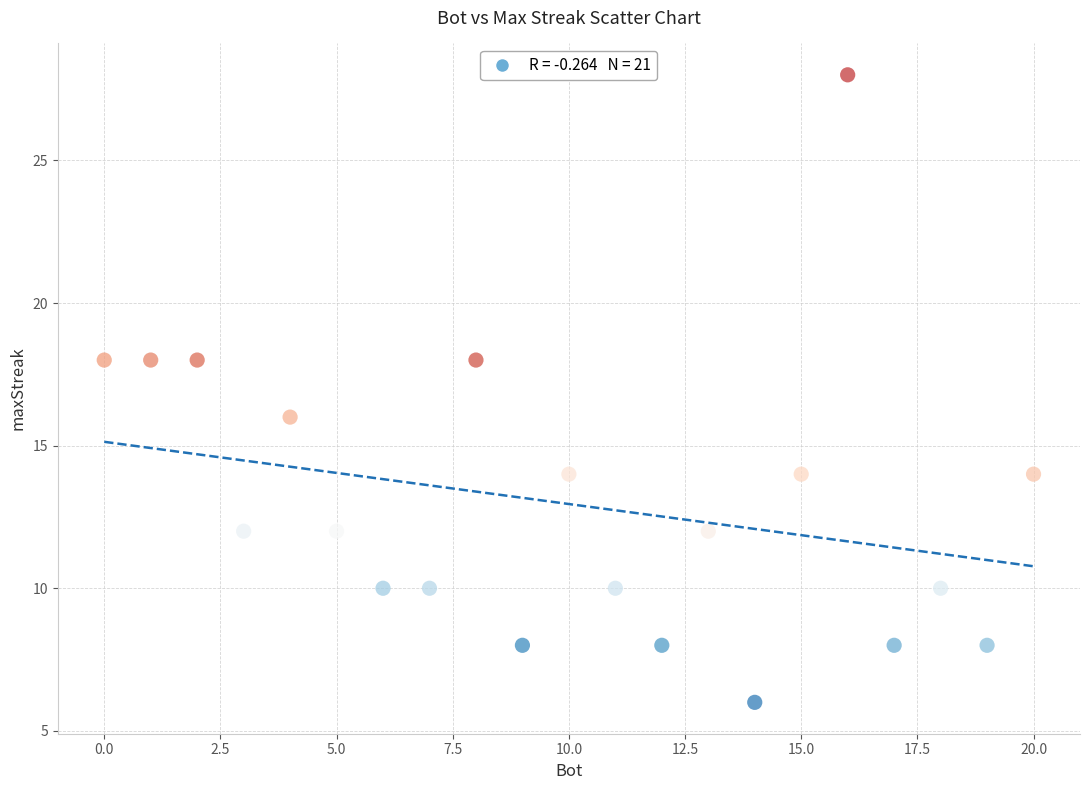

What is the range of Y values (max minus min)?

22